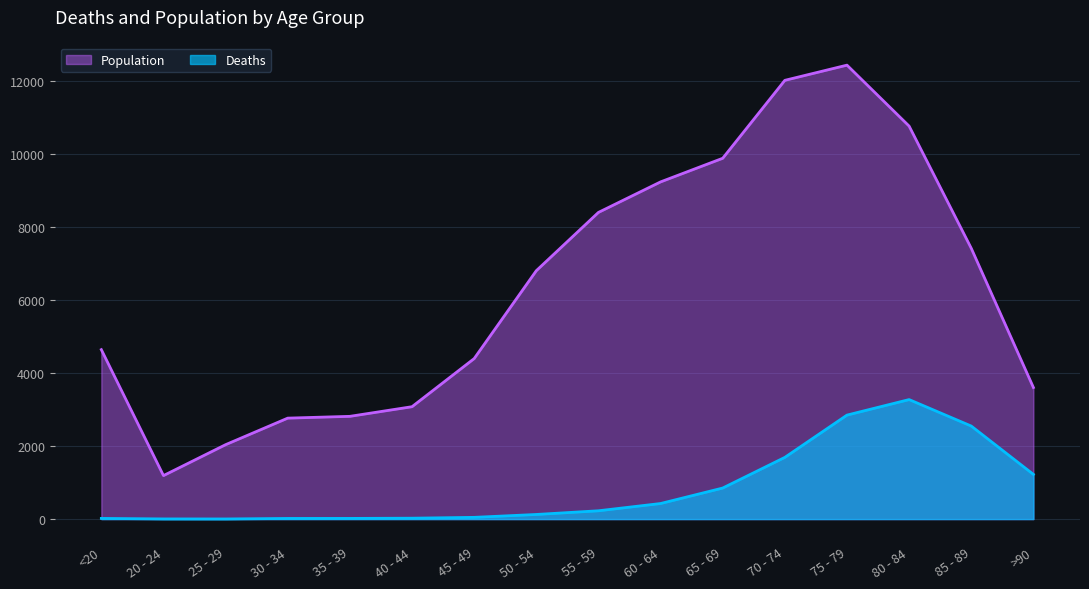

List the series in order of their peak value, highest first.

Population, Deaths